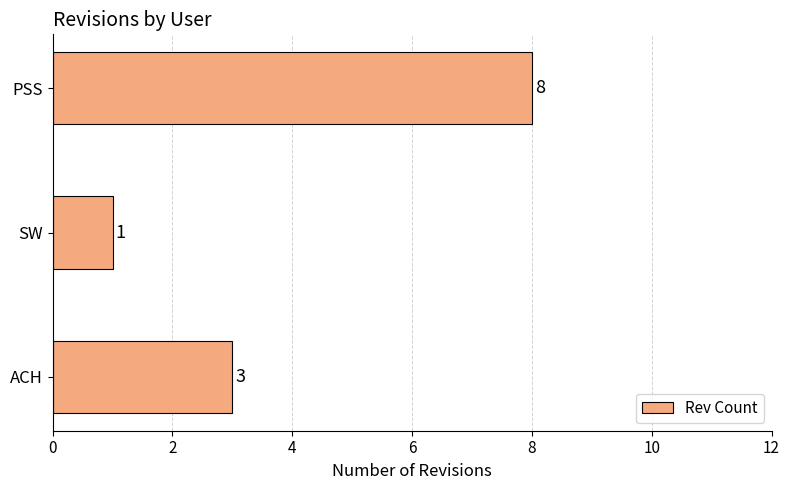

Which label corresponds to the smallest value in the chart?

SW